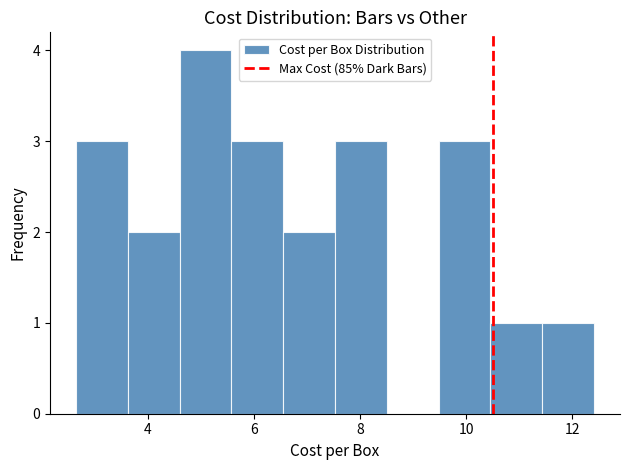

Reading left to right, list every bar in this chart as the range it spans on the x-axis followed by its height. Neither the bar edges nor the heights are printed on the chart, so give them approximately, as read against the axes.

2.6 to 3.6: 3
3.6 to 4.6: 2
4.6 to 5.6: 4
5.6 to 6.6: 3
6.6 to 7.6: 2
7.6 to 8.6: 3
8.6 to 9.4: 0
9.4 to 10.4: 3
10.4 to 11.4: 1
11.4 to 12.4: 1